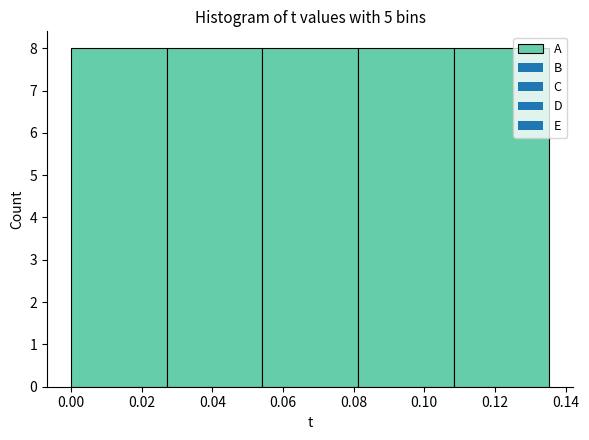

Reading left to right, list every bar in this chart as the range it spans on the x-axis followed by its height. Neither the bar edges nor the heights are printed on the chart, so give them approximately, as read against the axes.

0.000 to 0.028: 8
0.028 to 0.054: 8
0.054 to 0.082: 8
0.082 to 0.108: 8
0.108 to 0.136: 8